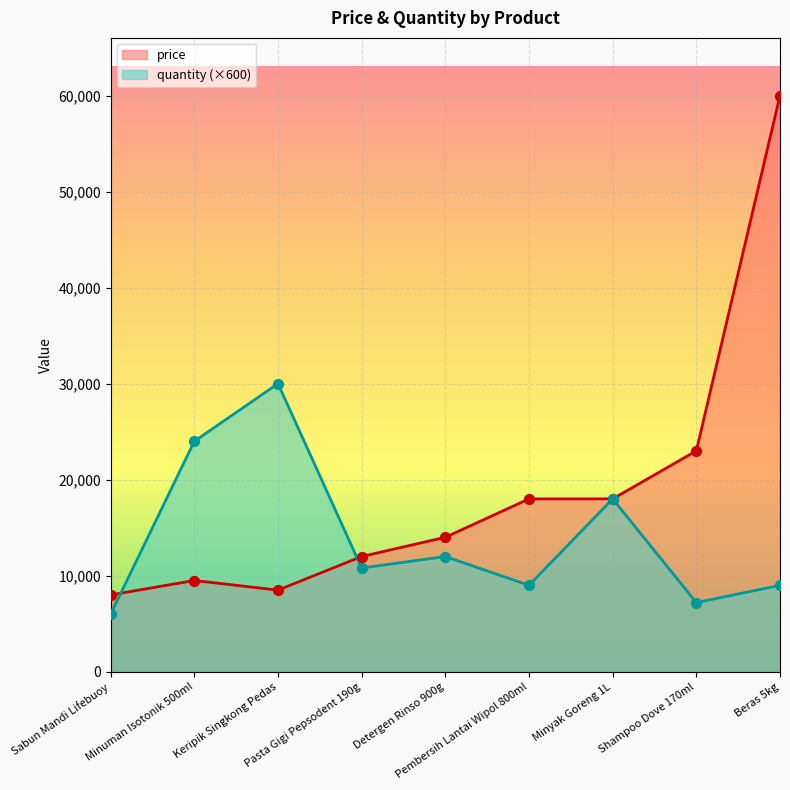

What are all the series names shown in the legend?

price, quantity (×600)